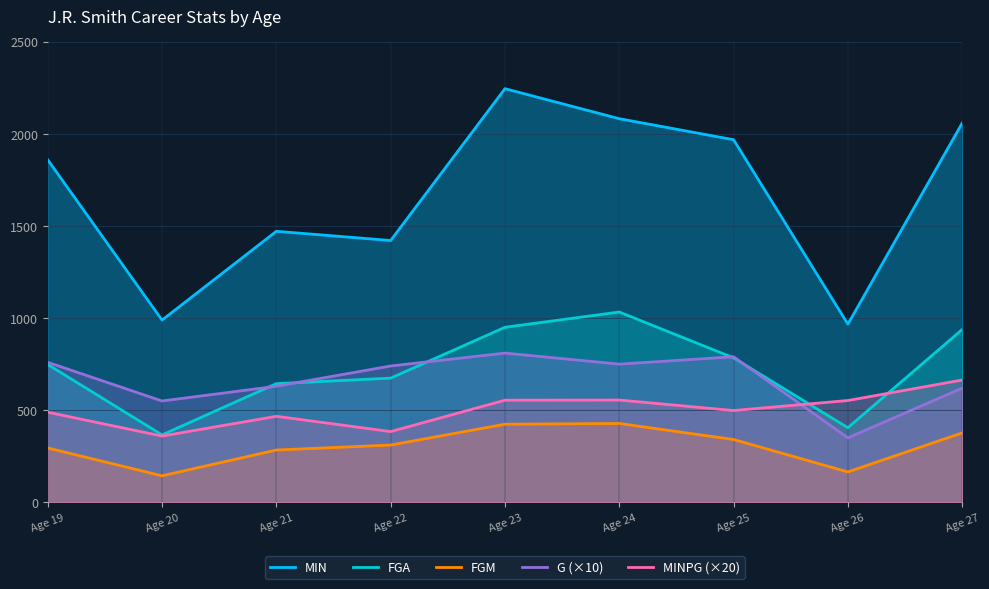

What is the total value across all series at Age 19?

4151.2